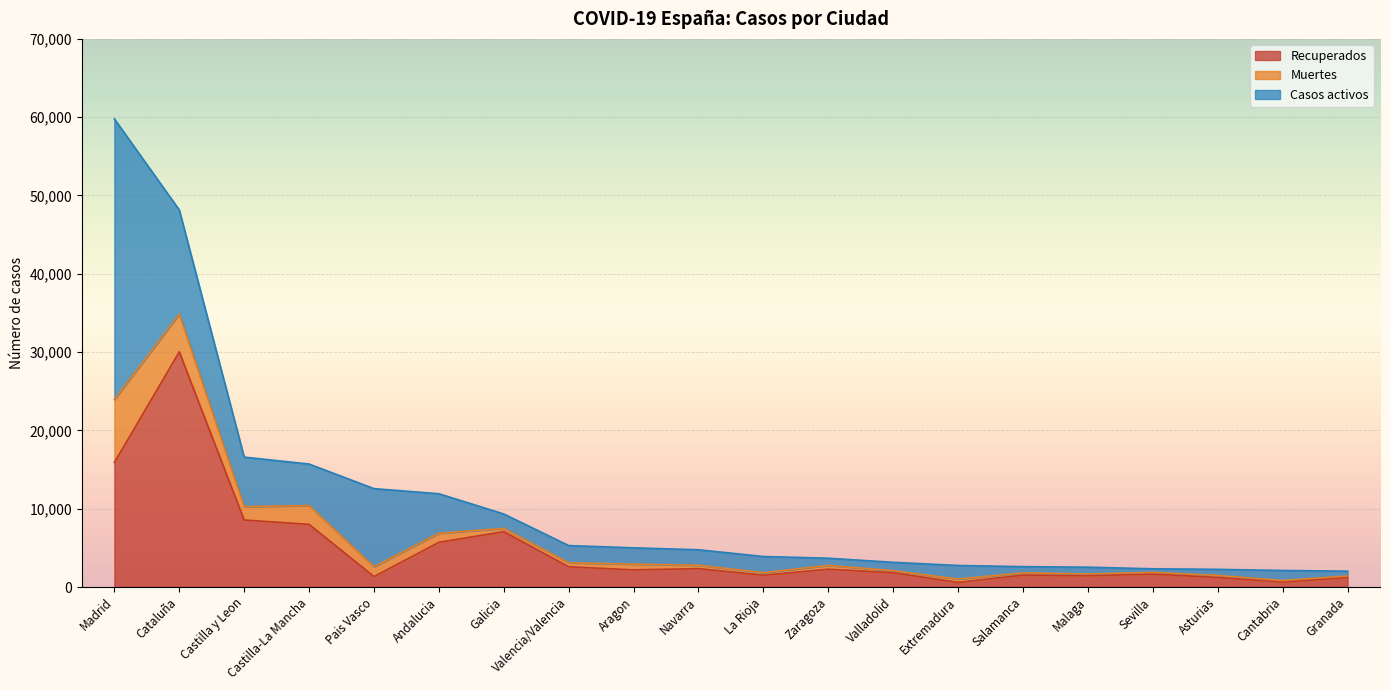

Where does the Recuperados series first go above 2188?

Madrid